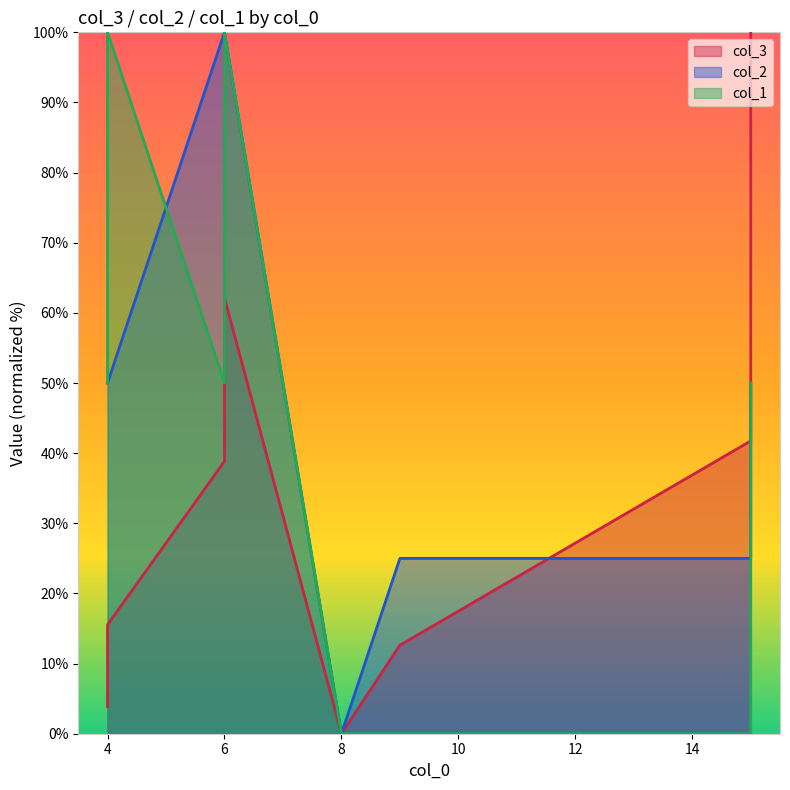

What is the difference between the second highest and second lowest values in the col_3 series?

58.3